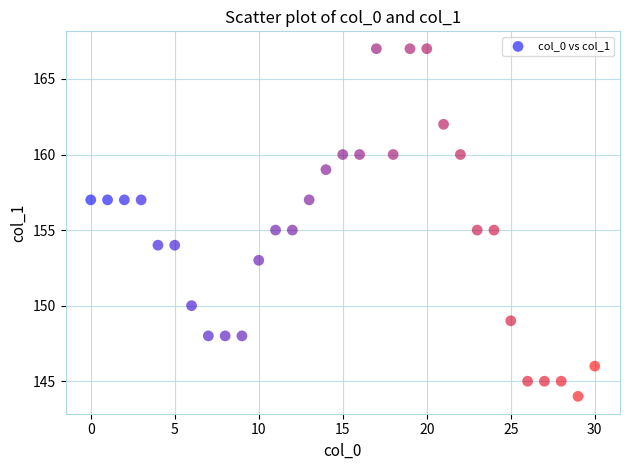

What is the range of Y values (max minus min)?

23